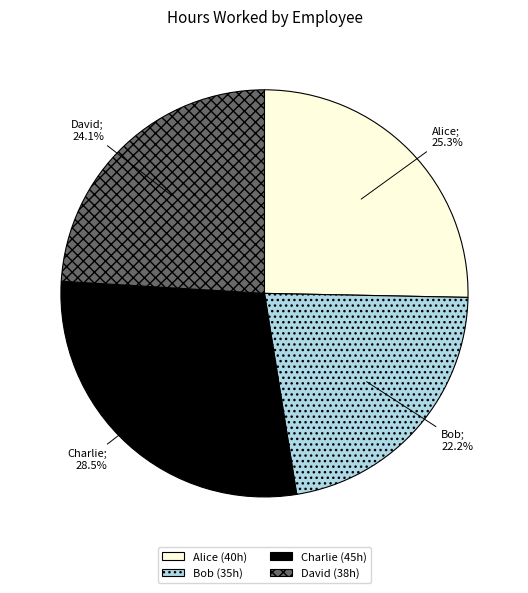

Is the sum of Charlie and Alice greater than half?

Yes